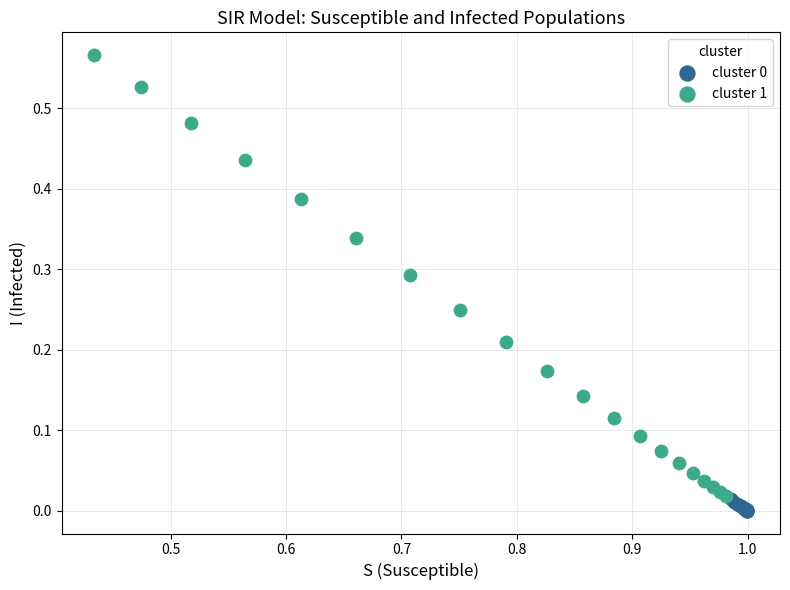

Which series has the largest Y range (max minus min)?

cluster 1